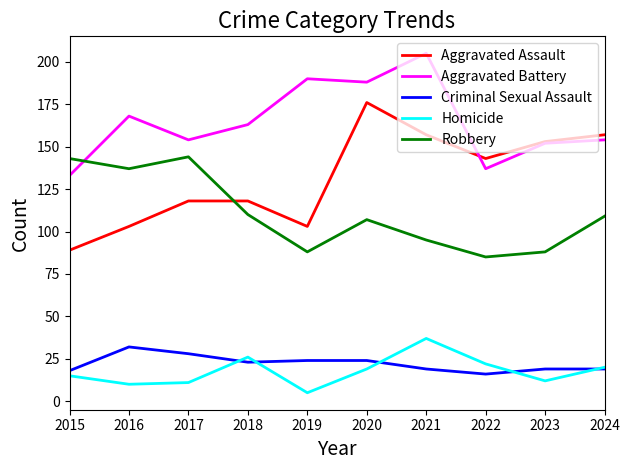

Between 2020 and 2023, which series saw the biggest shift?

Aggravated Battery